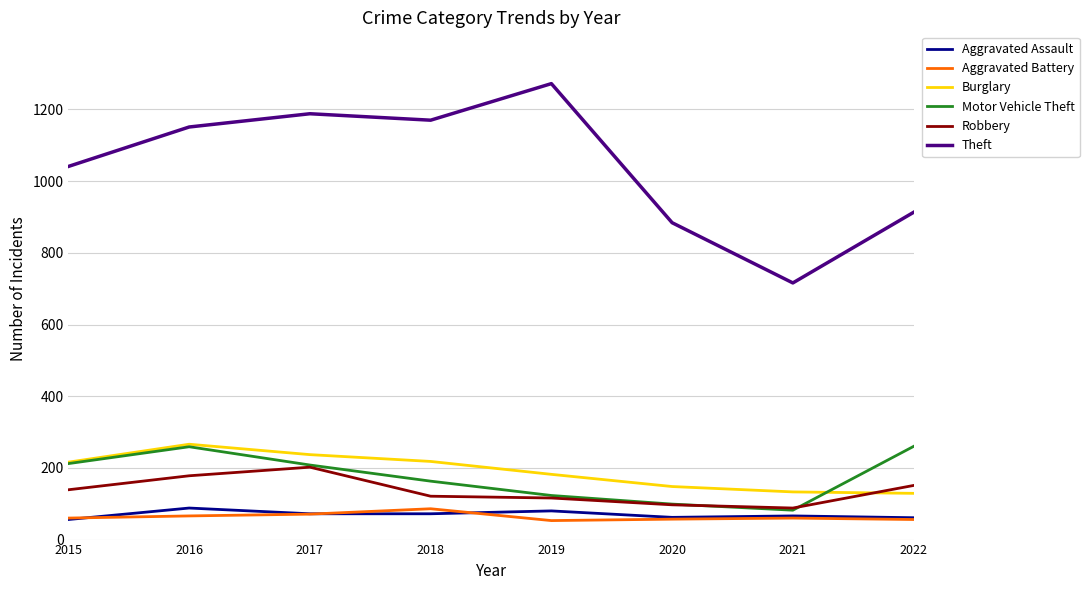

True or false: Aggravated Assault and Motor Vehicle Theft cross at least once.

False